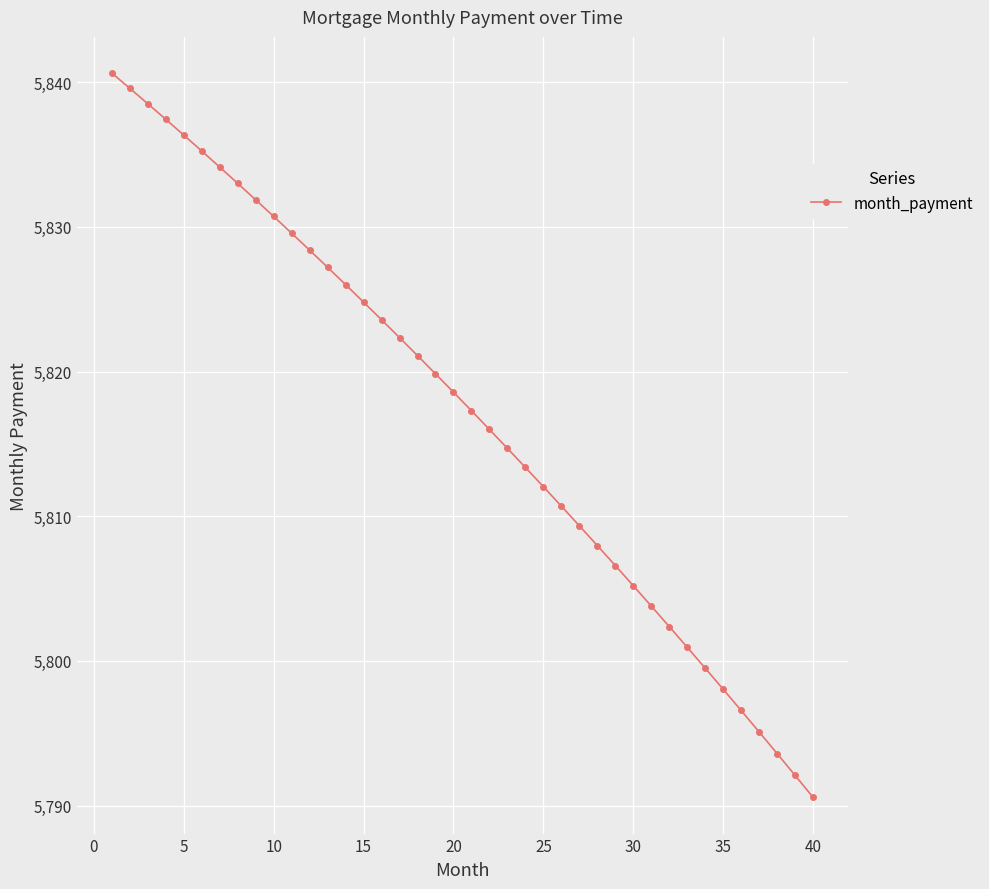

What is the value of the 21st point from the left?

5817.3